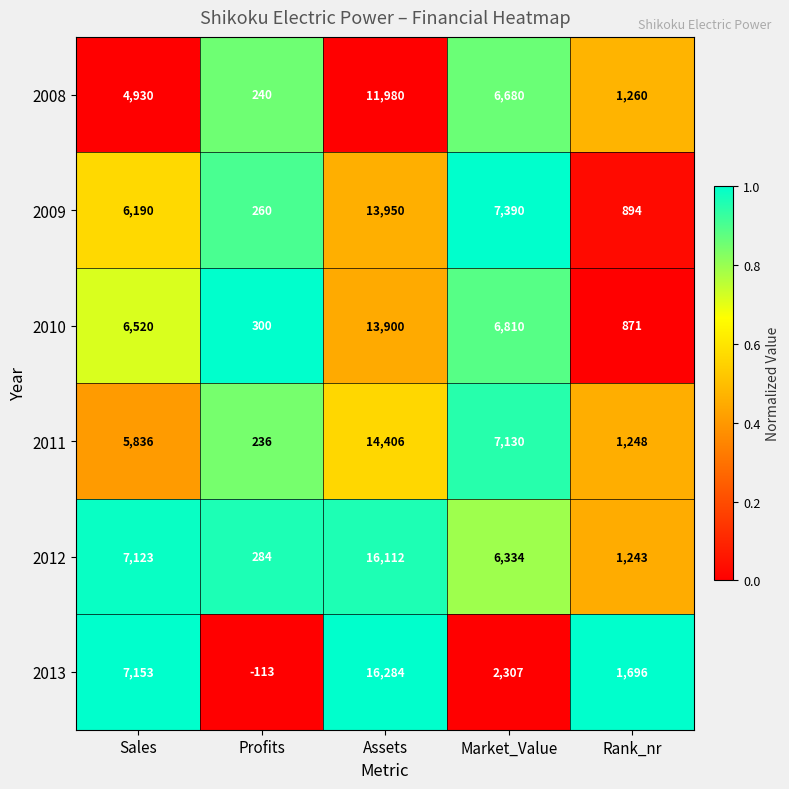

Which series changed the most between Assets and Rank_nr?

2012